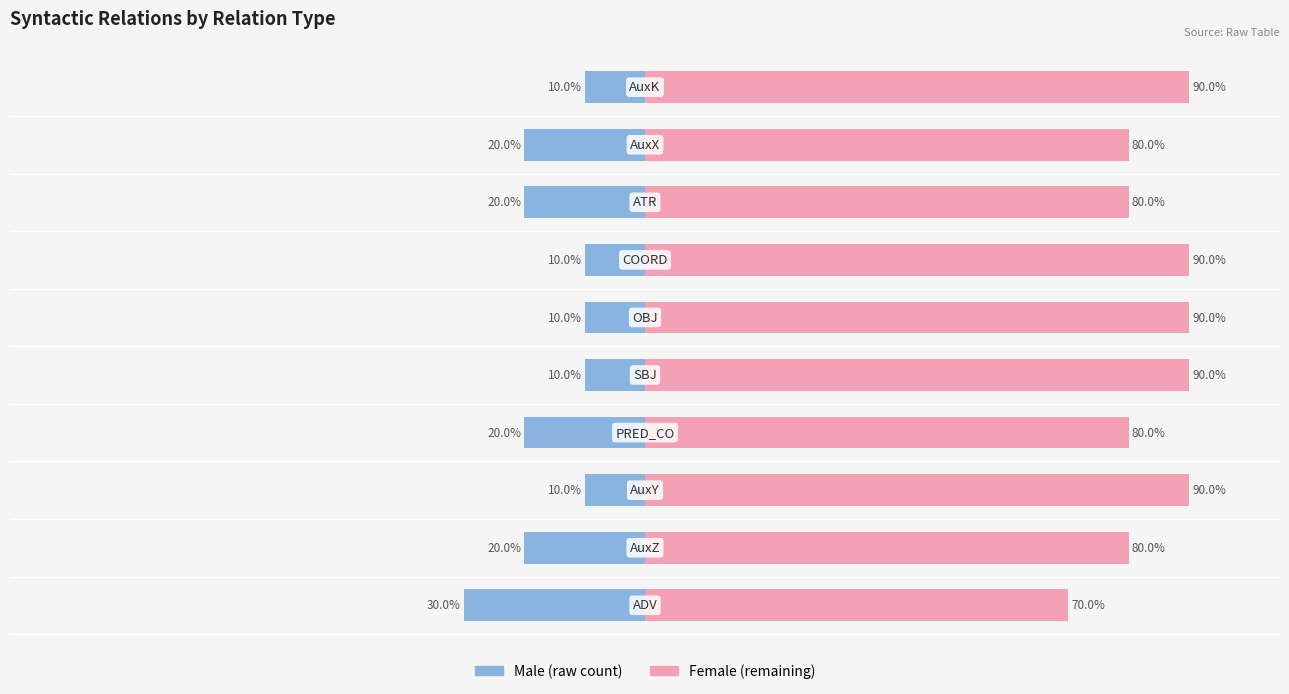

At how many categories does at least one series exceed 15?

10